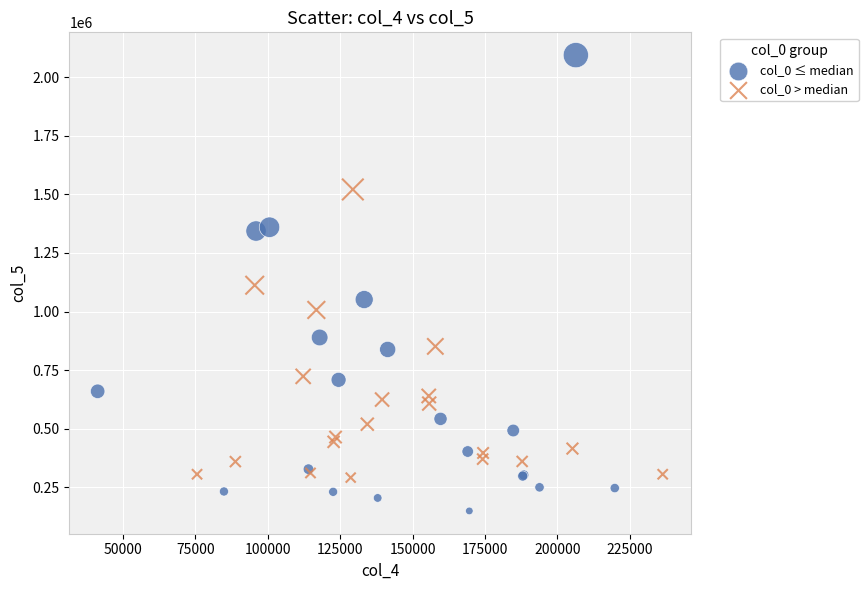

Which series reaches the minimum Y coordinate?

col_0 ≤ median